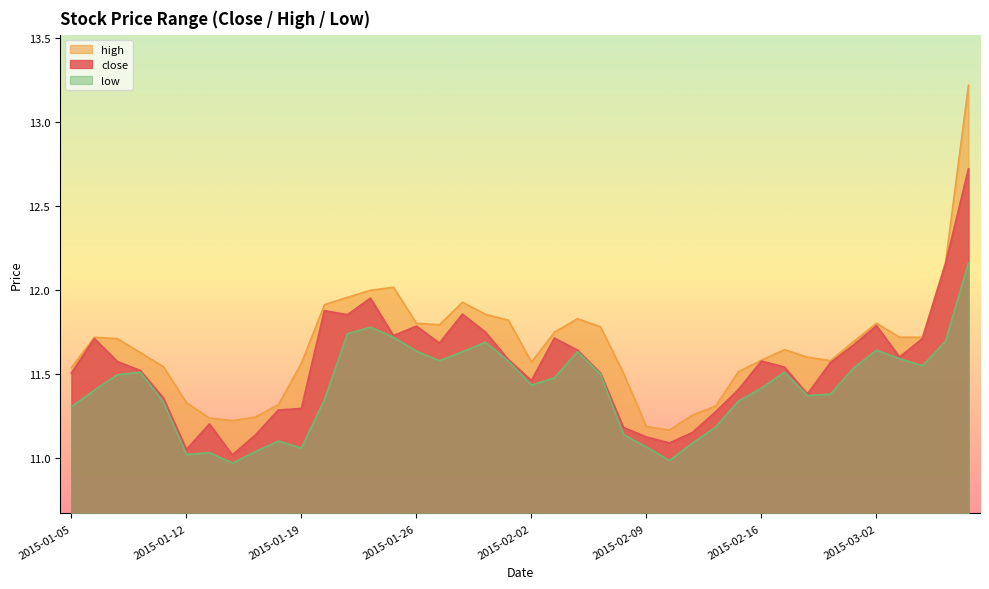

Which series has the largest total across all categories?

high